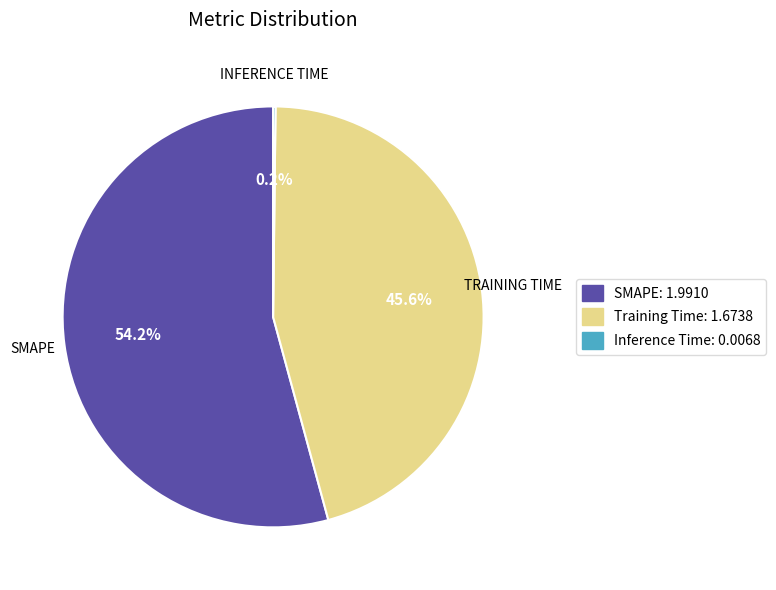

To the nearest percent, what is the average slice percentage?

33%